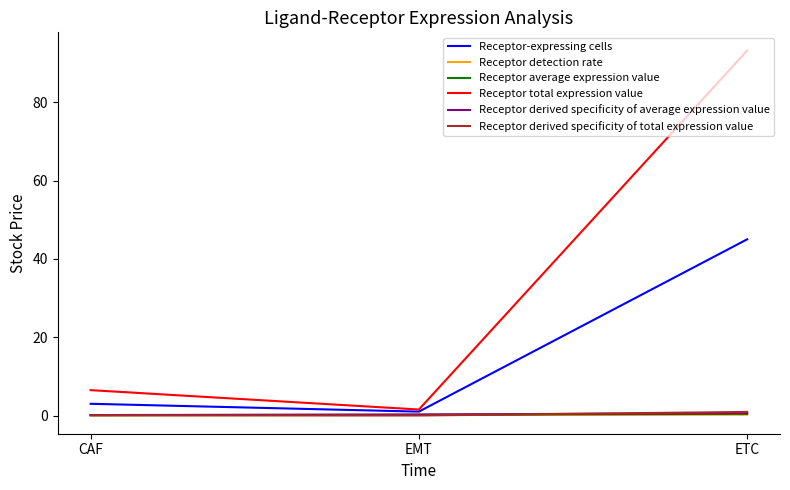

The value of Receptor total expression value at EMT is 1.5. True or false?

True